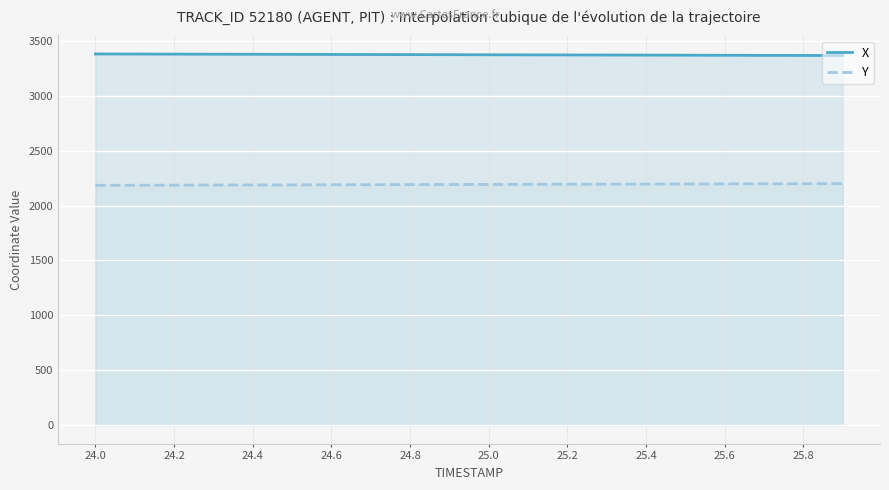

What is the difference between the Y values at 24.9 and 24.4?

4.0